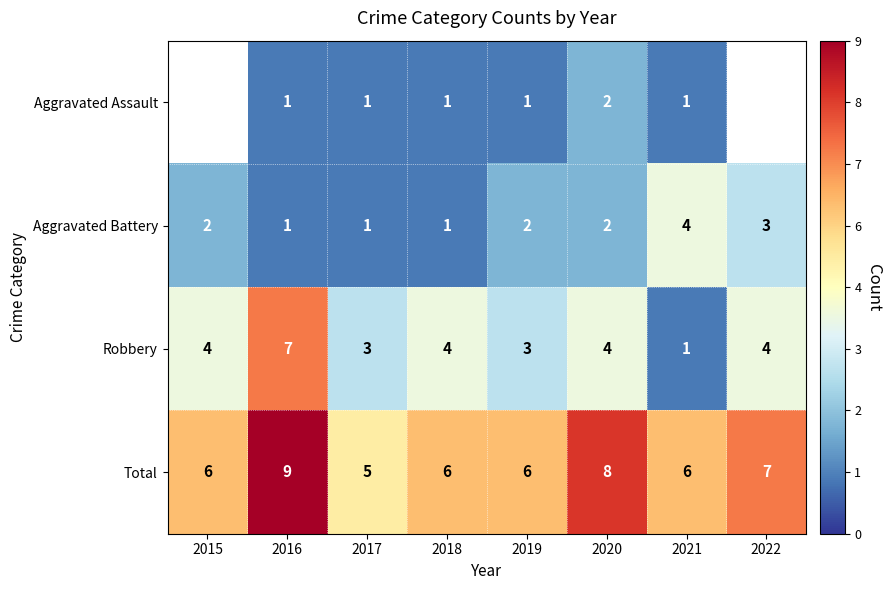

What is the difference between the maximum and second lowest values in the Robbery series?

4